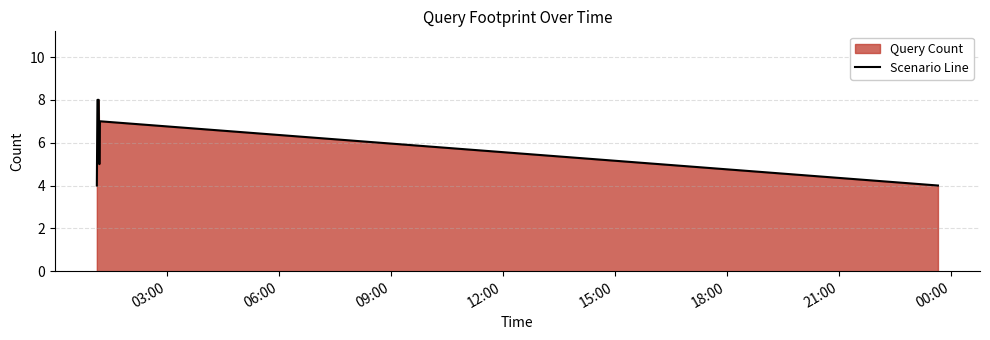

What is the sum of all values?

36